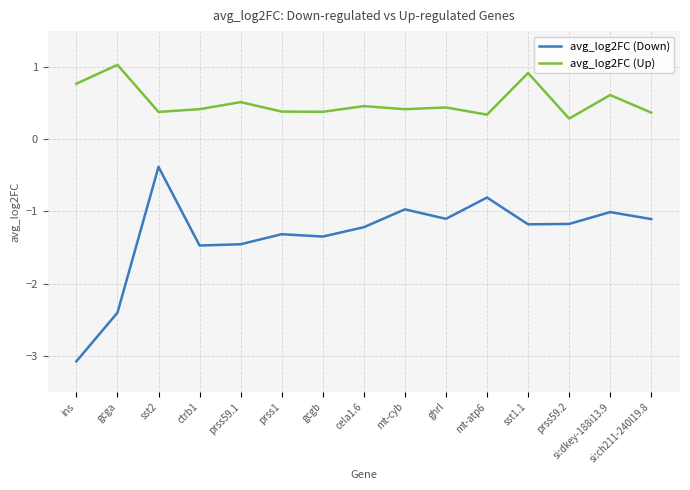

What position from the right is sst1.1?

4